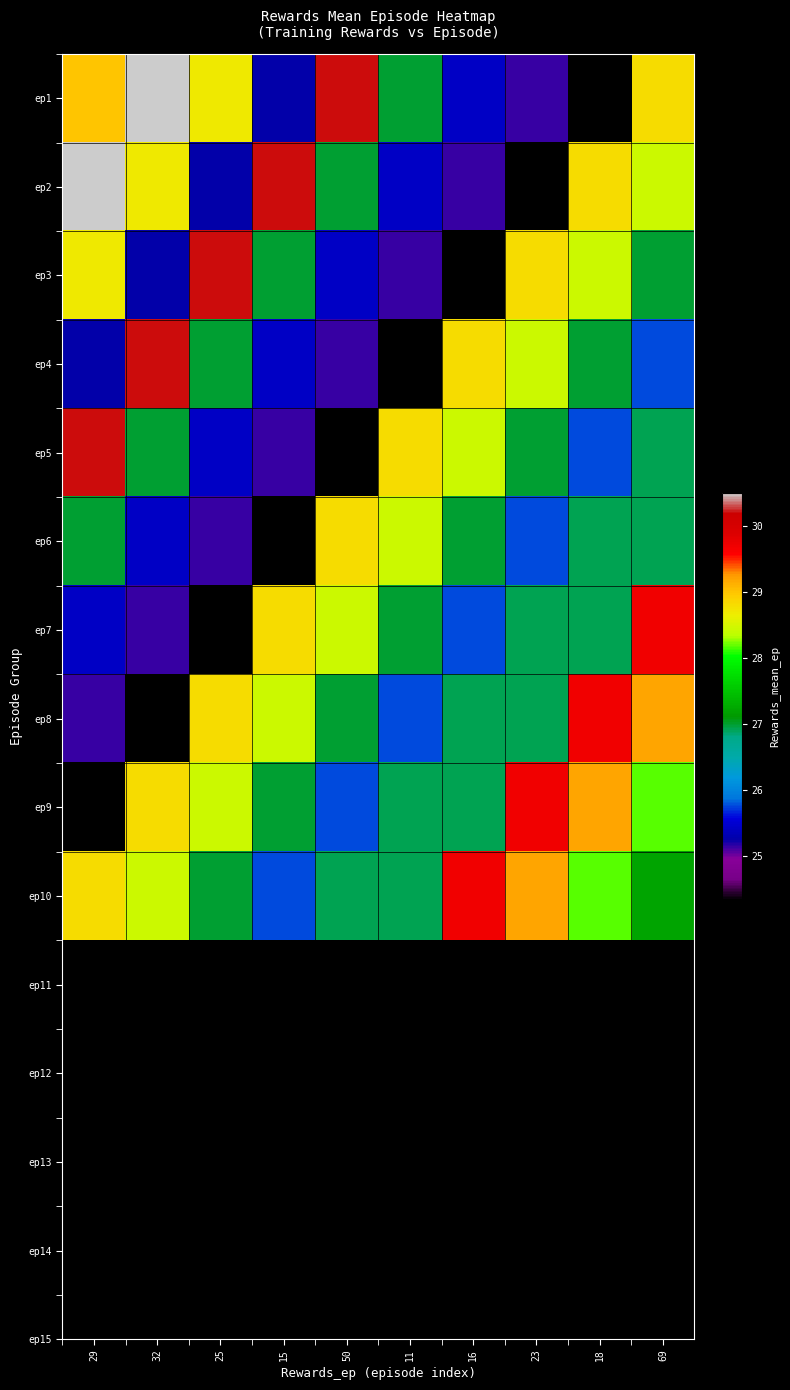

List the series in order of their peak value, lowest first.

ep6, ep7, ep8, ep9, ep10, ep3, ep4, ep5, ep1, ep2